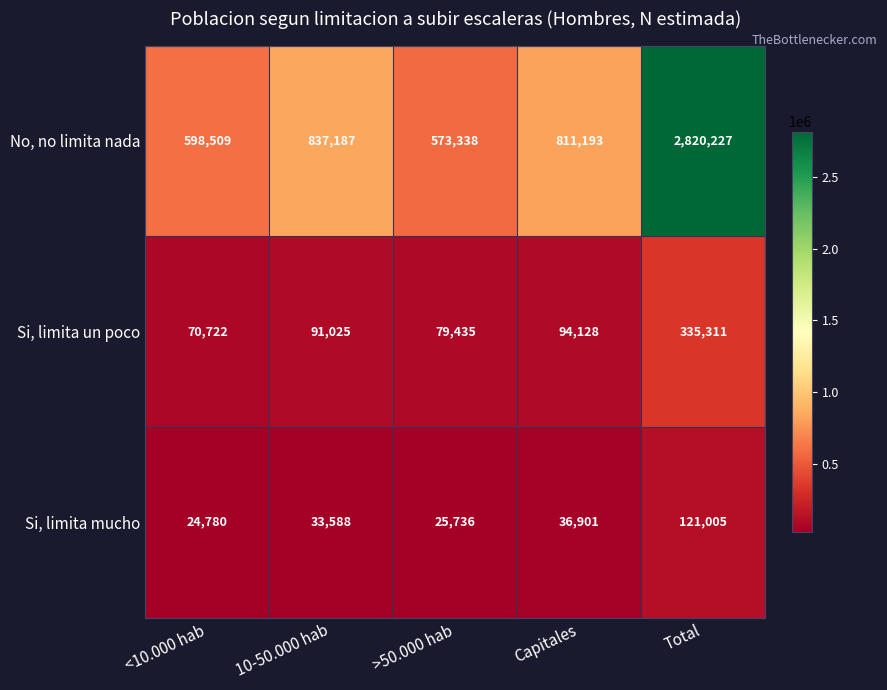

Which series has the widest spread of values?

No, no limita nada